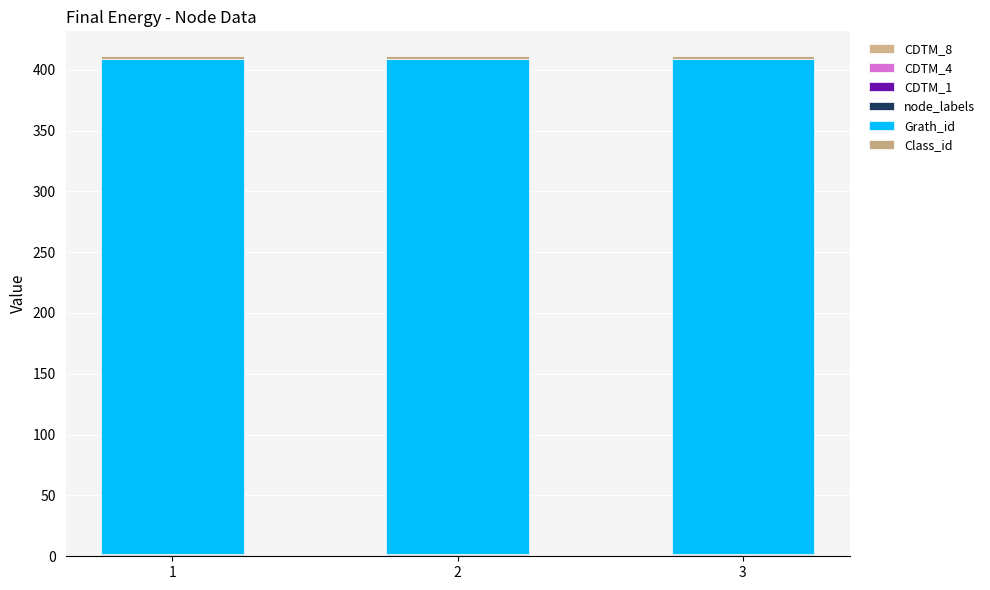

Count the number of categories in the chart.

3